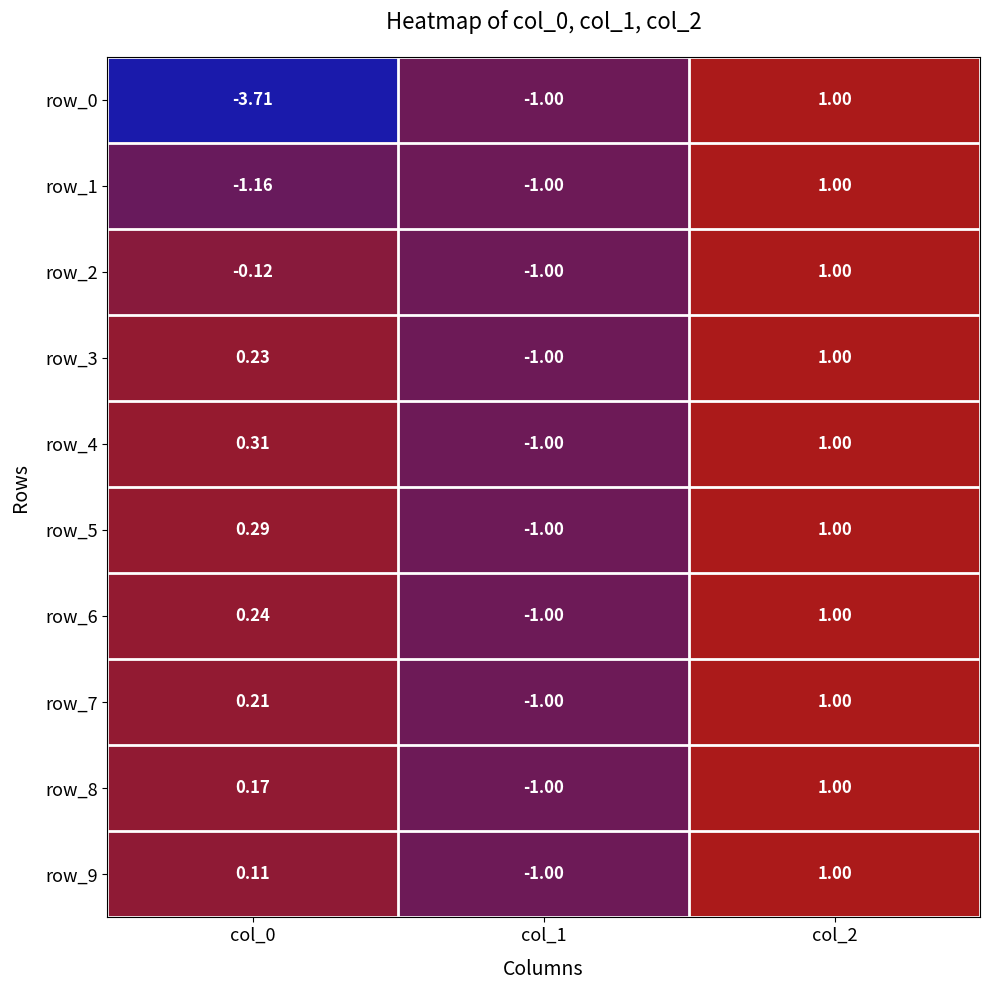

What is the difference between the highest and lowest values at col_0?

4.0